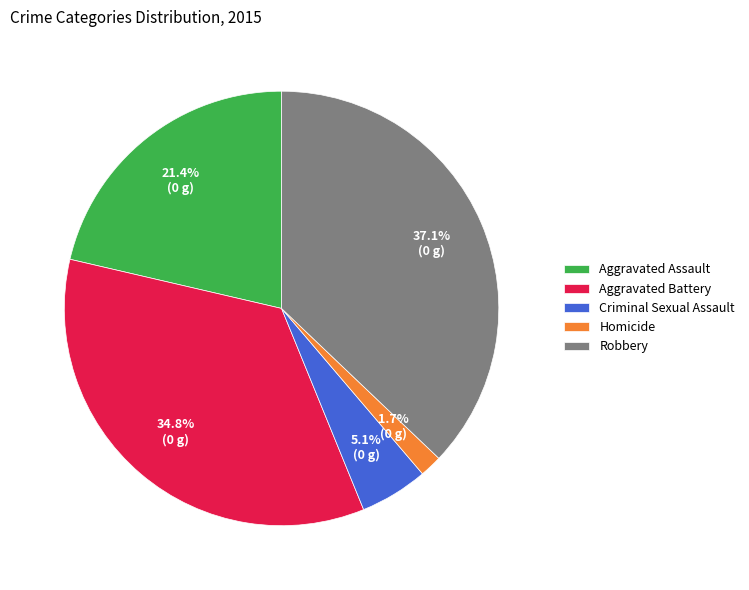

What is the ratio of the value at Homicide to the value at Criminal Sexual Assault?

0.3